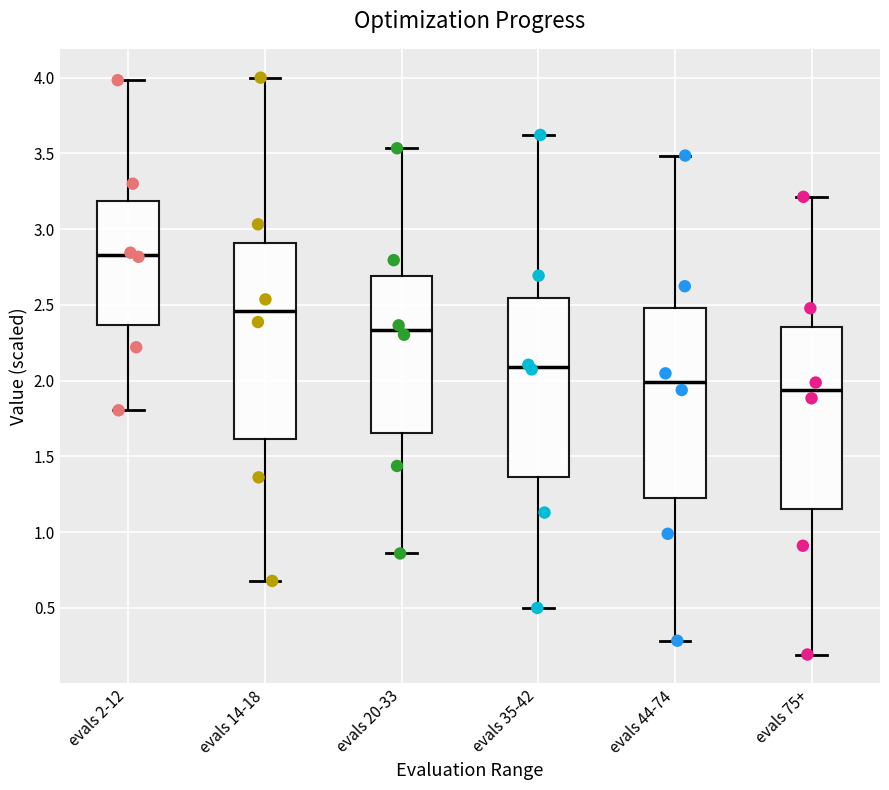

Reading left to right, transcribe this box plot: for each box, give where its median line is, the range the box spans, and where its two whiskers end, as read against the y-axis. The values are not printed on the chart, so give them approximately, as read against the axis.

evals 2-12: median 2.85, box 2.35 to 3.20, whiskers 1.80 to 4.00
evals 14-18: median 2.45, box 1.60 to 2.90, whiskers 0.70 to 4.00
evals 20-33: median 2.35, box 1.65 to 2.70, whiskers 0.85 to 3.55
evals 35-42: median 2.10, box 1.35 to 2.55, whiskers 0.50 to 3.60
evals 44-74: median 2.00, box 1.25 to 2.50, whiskers 0.30 to 3.50
evals 75+: median 1.95, box 1.15 to 2.35, whiskers 0.20 to 3.20